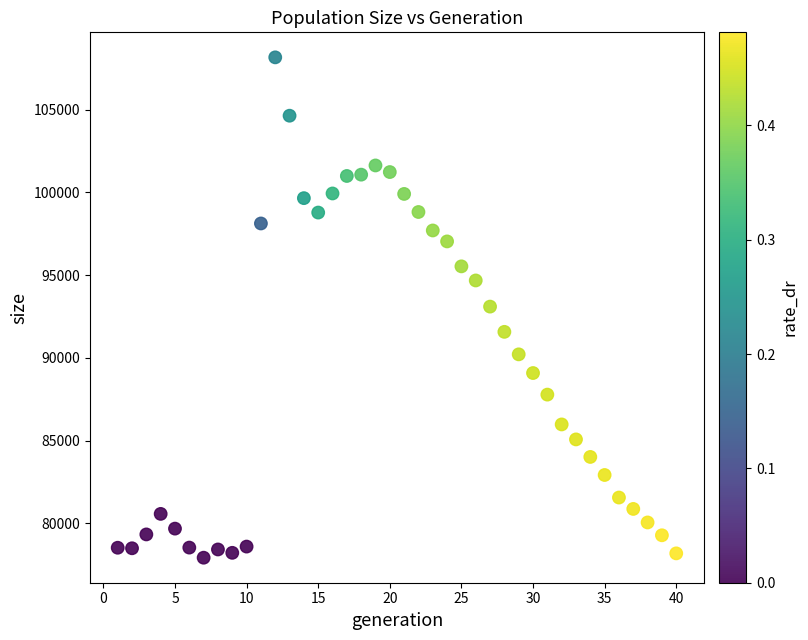

What is the range of Y values (max minus min)?

30229